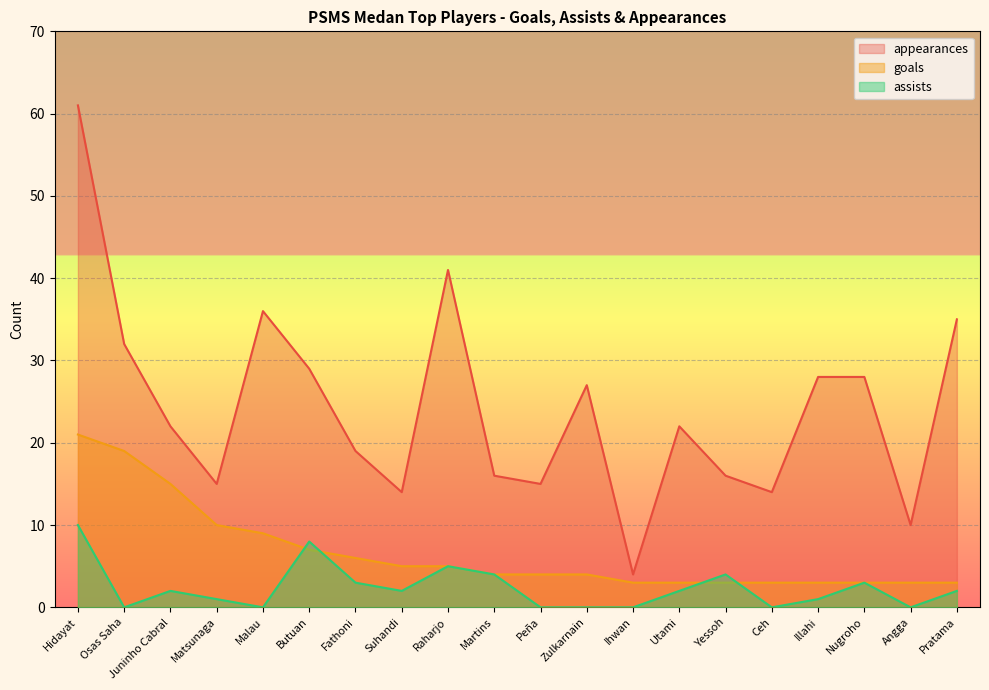

True or false: appearances and assists cross at least once.

False